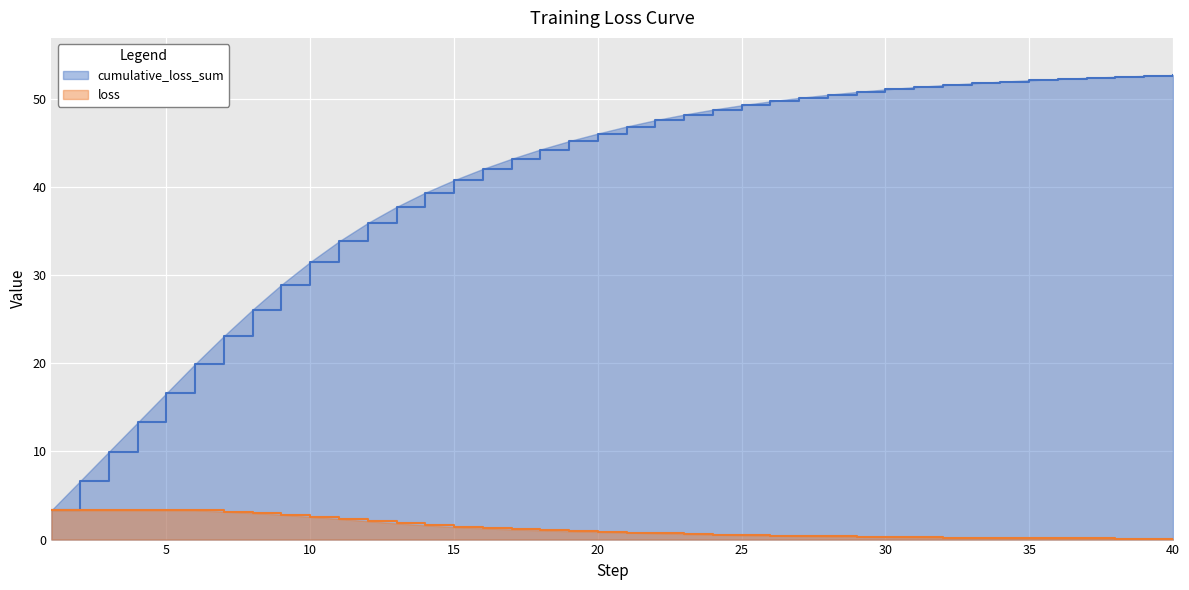

What are all the series names shown in the legend?

cumulative_loss_sum, loss